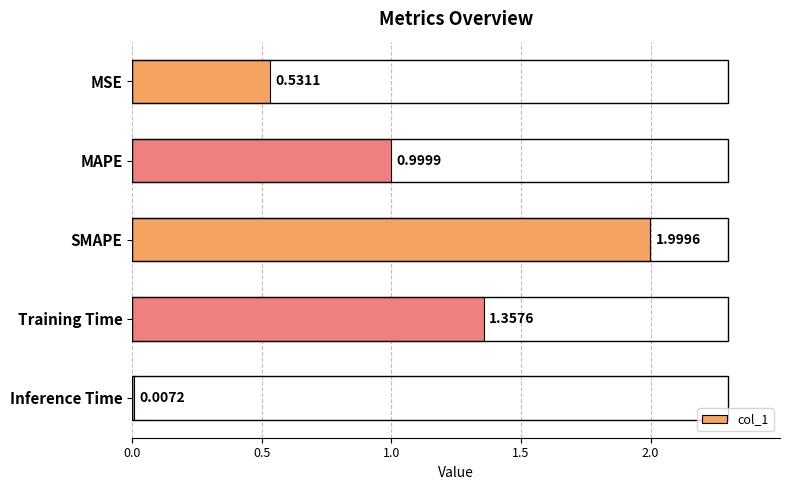

Where is the data nearest to the value 1?

MAPE